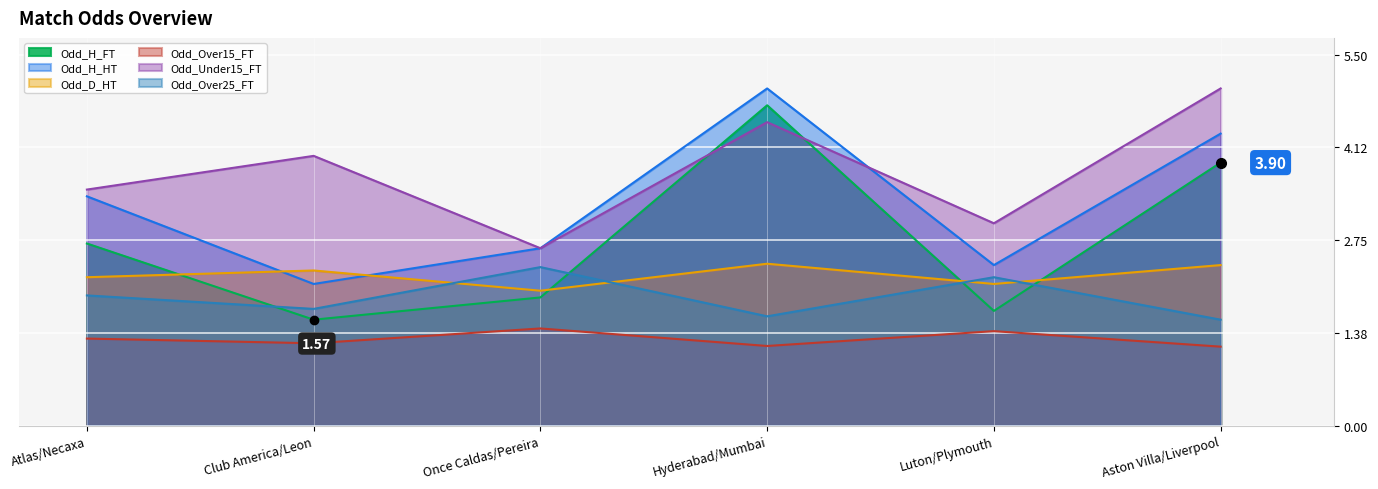

What is the sum of the Odd_H_FT values at Luton/Plymouth and Once Caldas/Pereira?

3.6